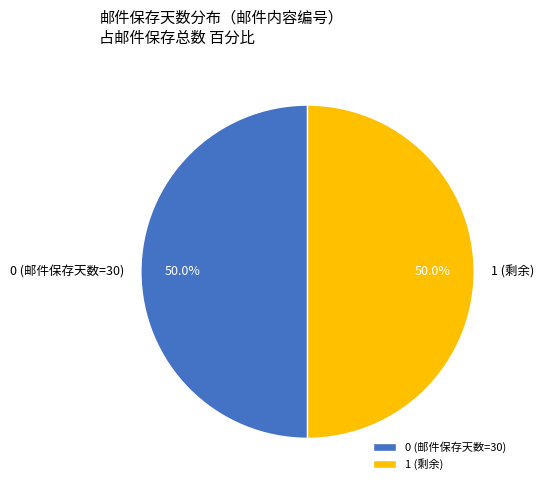

Approximately how many times larger is the value at 1 (剩余) compared to 0 (邮件保存天数=30)?

1.0